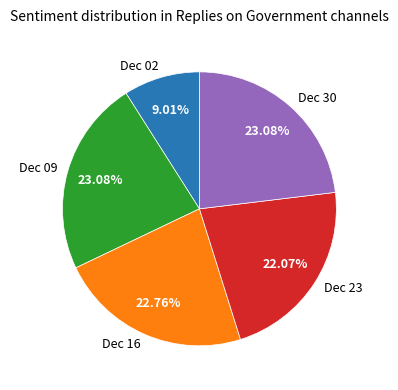

Between Dec 02 and Dec 30, which is larger?

Dec 30